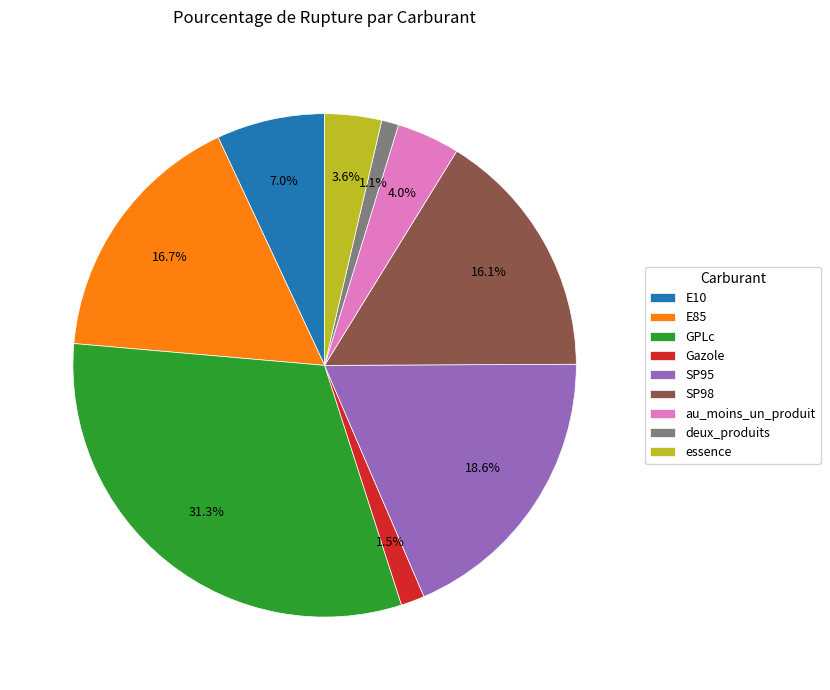

What is the largest slice in the pie chart?

GPLc